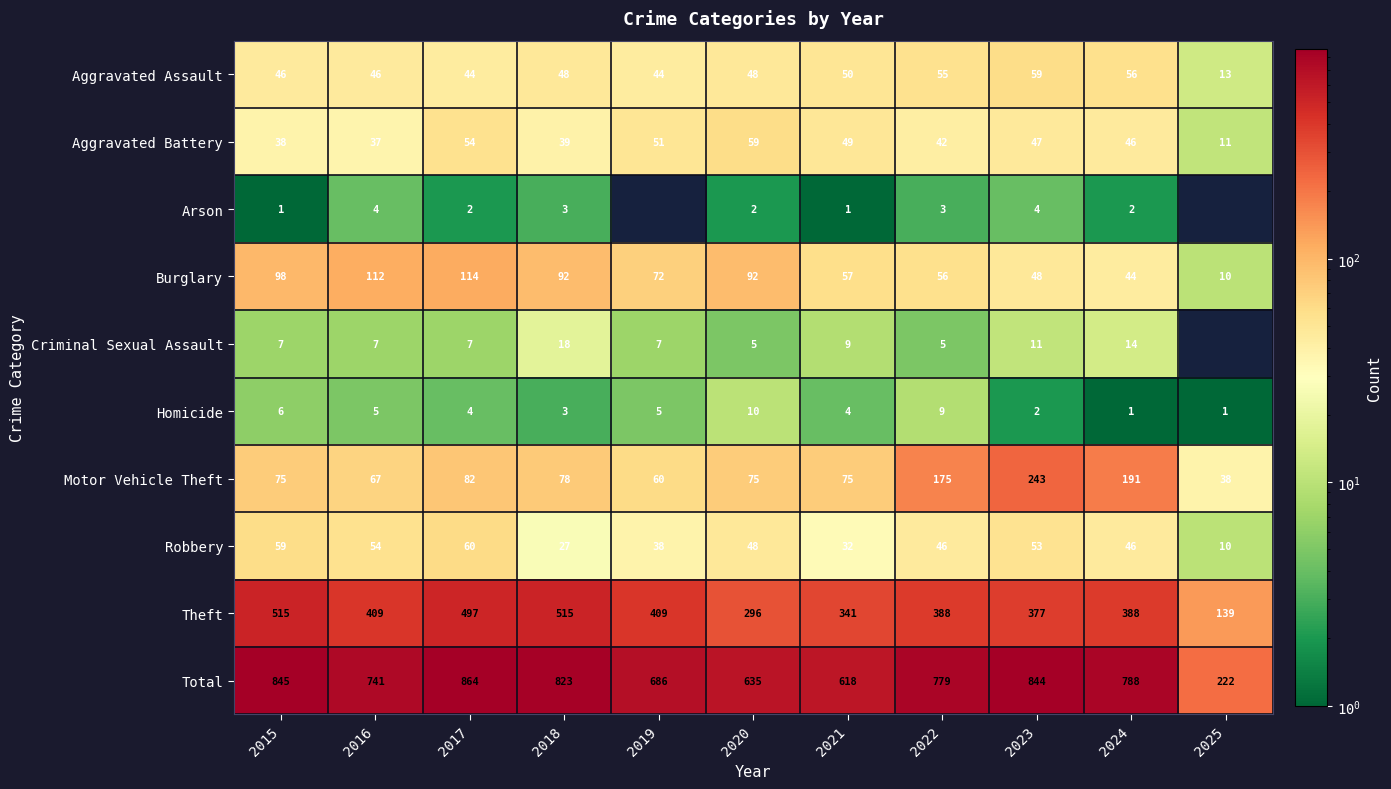

What is the approximate value of Homicide at 2016?

5